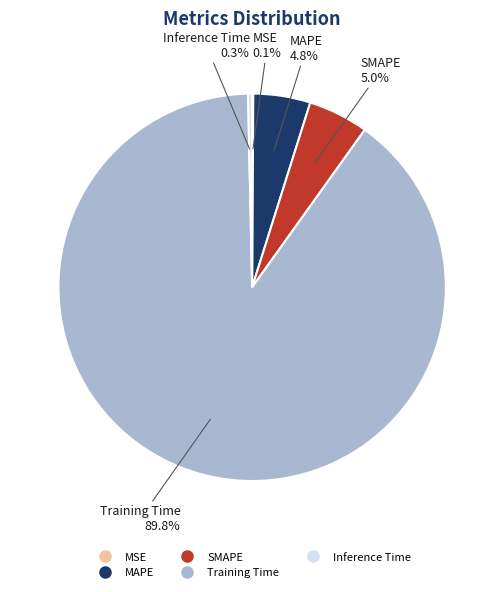

Which has a higher value, MAPE or Training Time?

Training Time